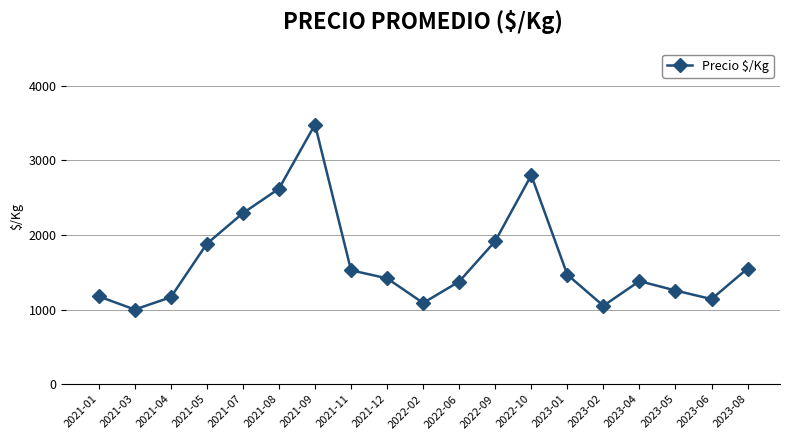

Where does the data first go above 1418?

2021-05